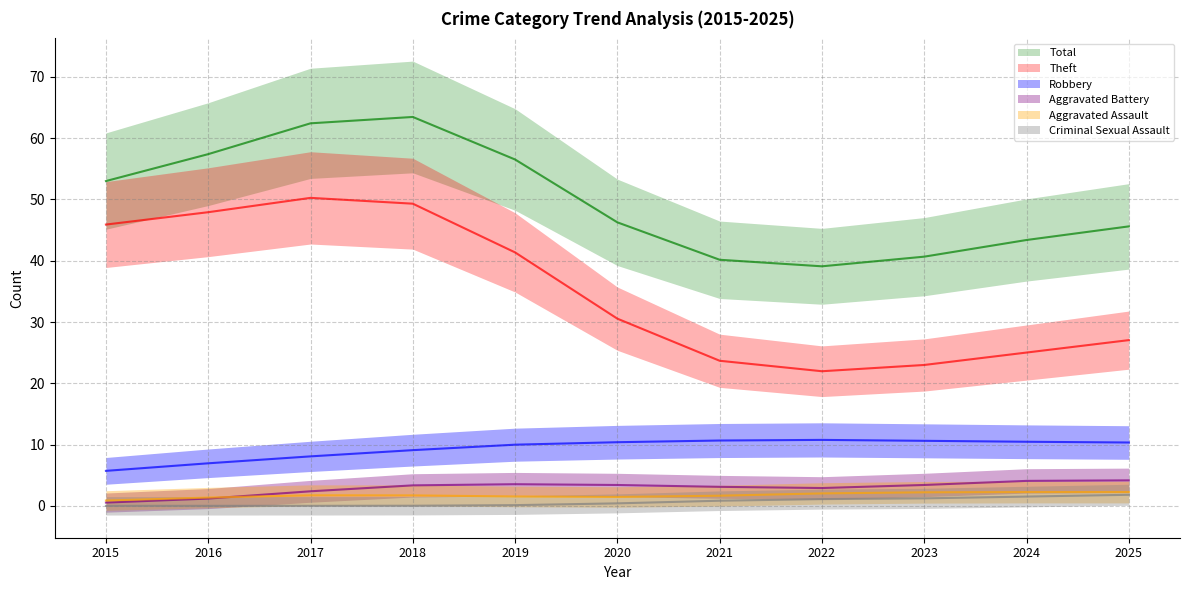

What is the sum of all Aggravated Battery values?

32